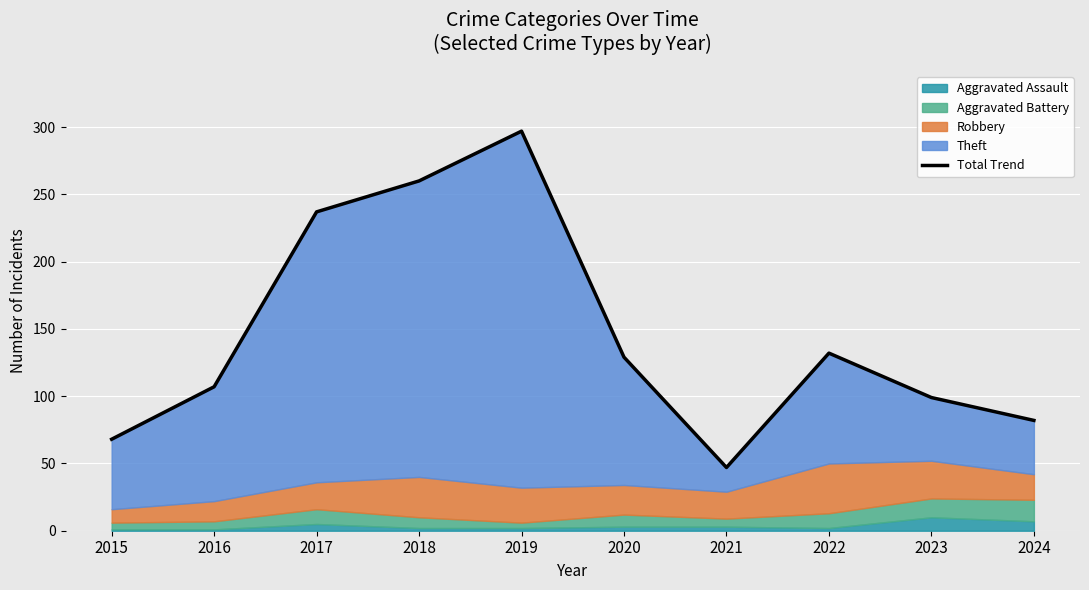

Which has a higher value, 2015 or 2024?

2024